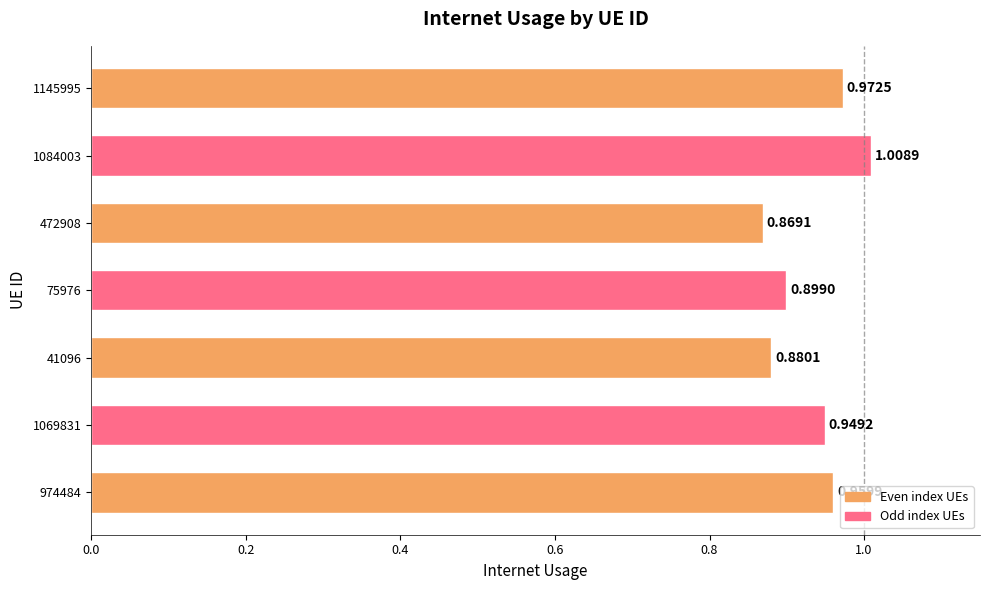

List the labels in order of value, smallest first.

472908, 41096, 75976, 1069831, 974484, 1145995, 1084003